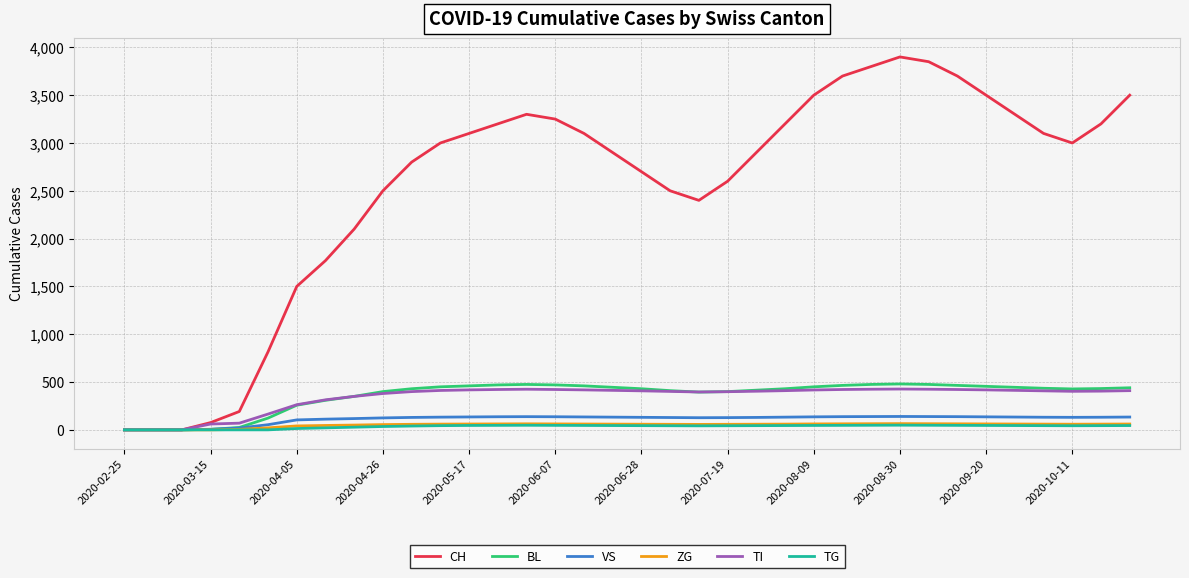

What is the highest value of the VS series?

140